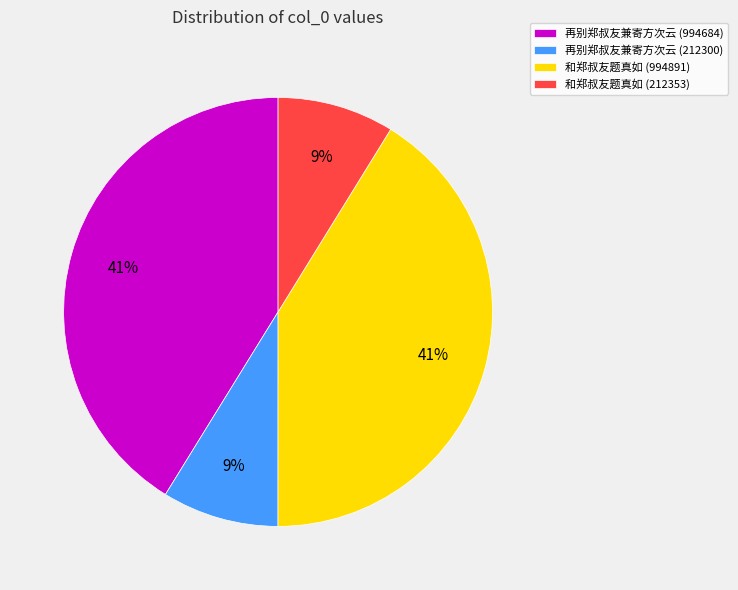

To the nearest percent, what portion does 再别郑叔友兼寄方次云 (994684) represent?

41%